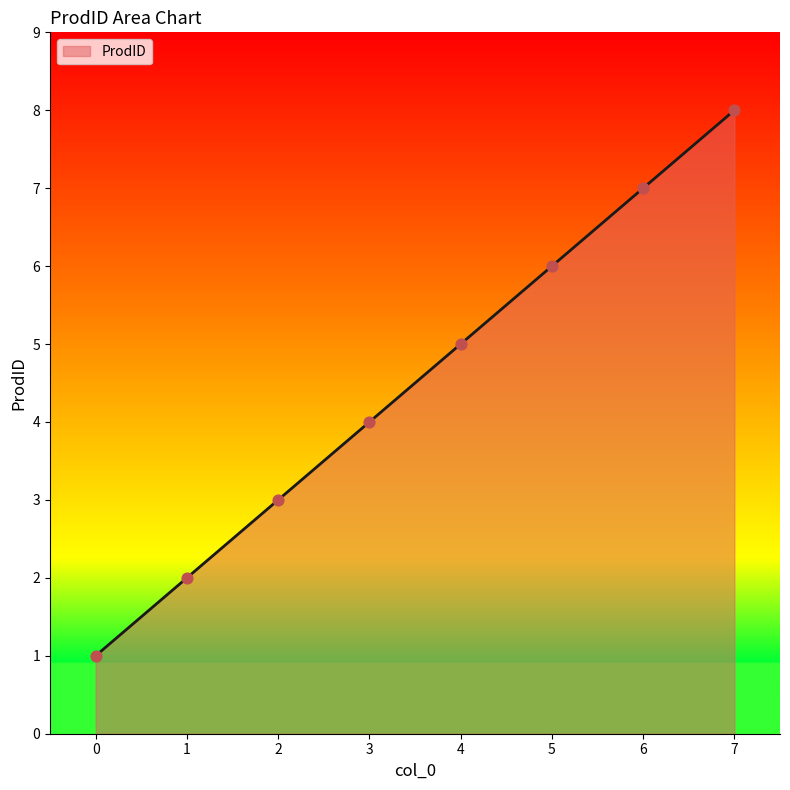

Between 3 and 1, which is larger?

3